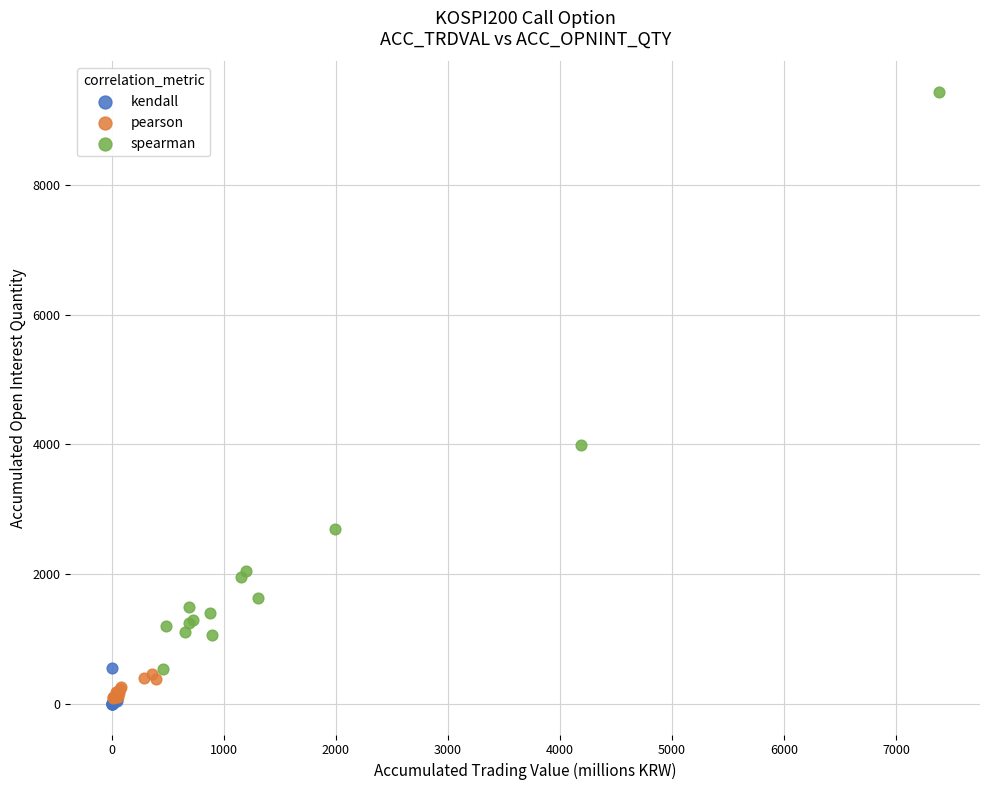

Which series contains the lowest Y value?

kendall